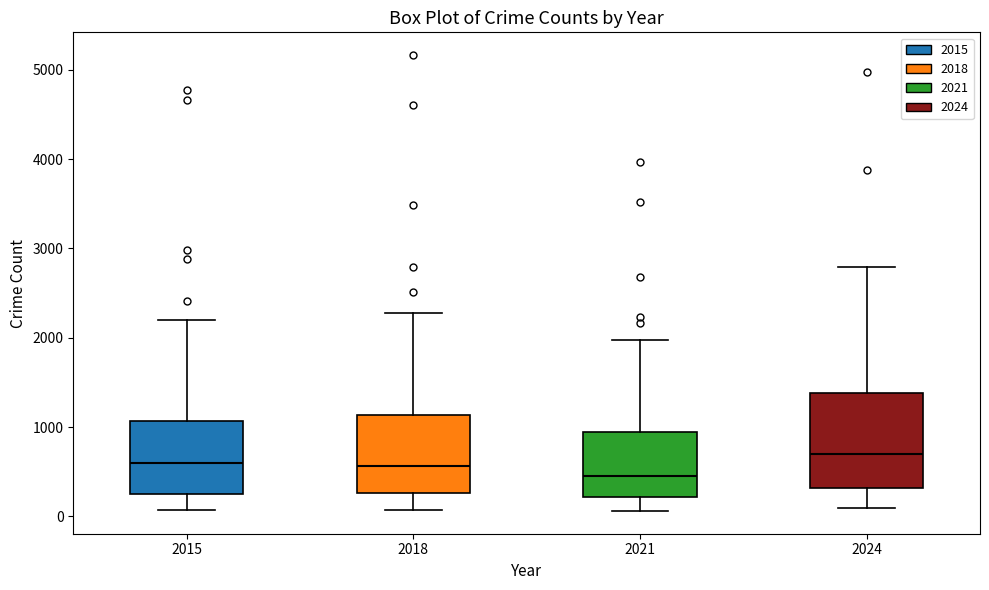

Reading left to right, transcribe this box plot: for each box, give where its median line is, the range the box spans, and where its two whiskers end, as read against the y-axis. The values are not printed on the chart, so give them approximately, as read against the axis.

2015: median 600, box 300 to 1100, whiskers 100 to 2200
2018: median 600, box 300 to 1100, whiskers 100 to 2300
2021: median 500, box 200 to 900, whiskers 100 to 2000
2024: median 700, box 300 to 1400, whiskers 100 to 2800